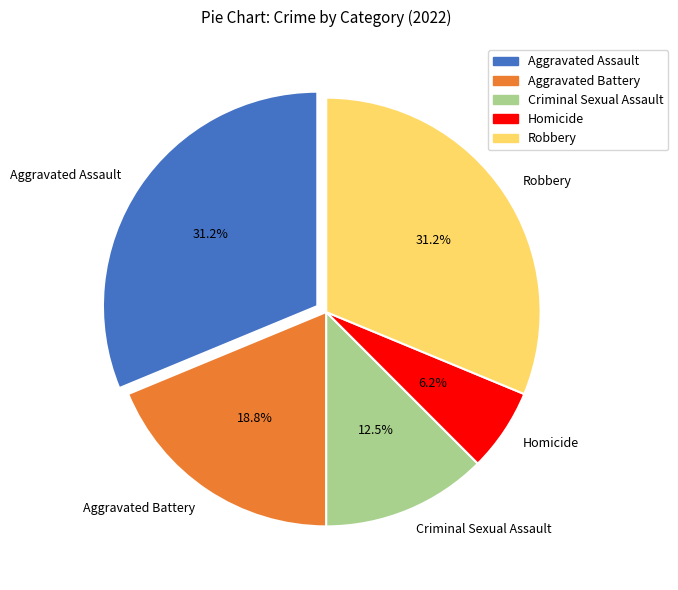

Does Homicide represent more than half of the total?

No